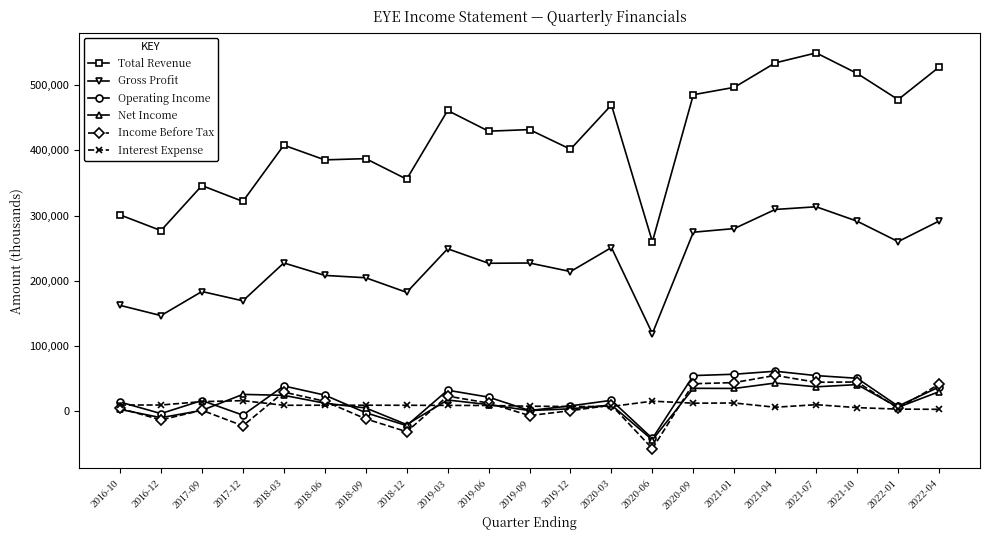

Which series has the largest total across all categories?

Total Revenue